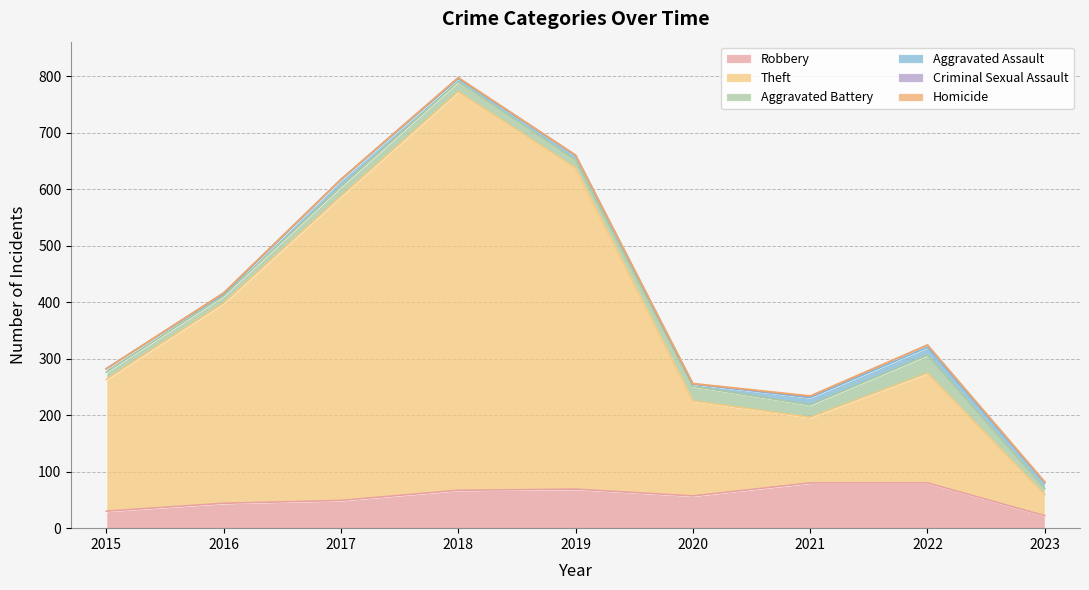

True or false: Robbery and Criminal Sexual Assault intersect in this chart.

False